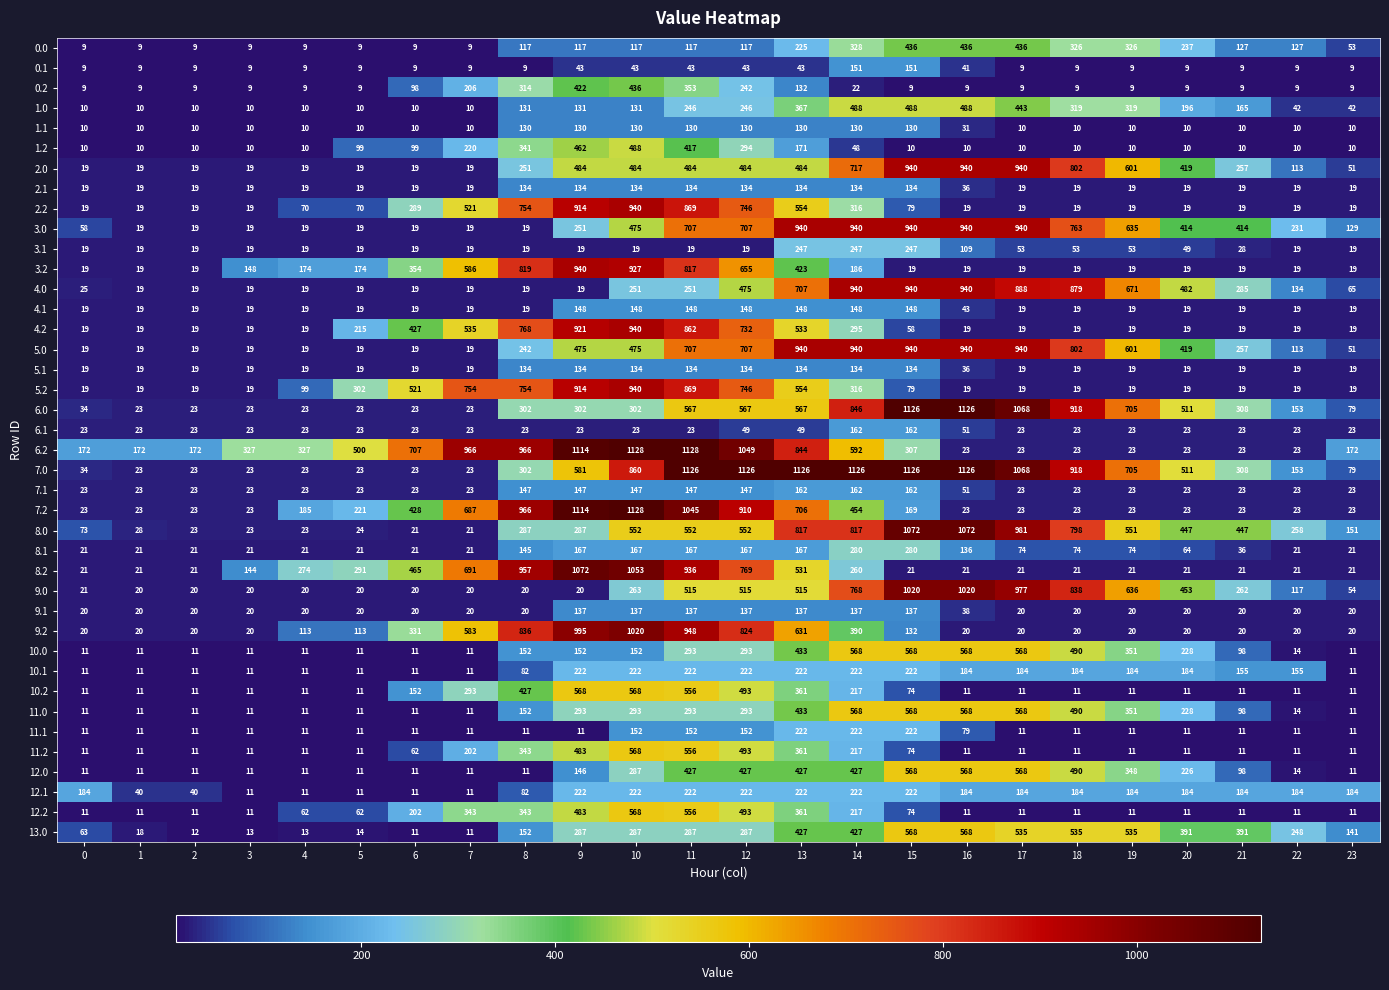

What is the sum of the 10.2 values at 6 and 2?

163